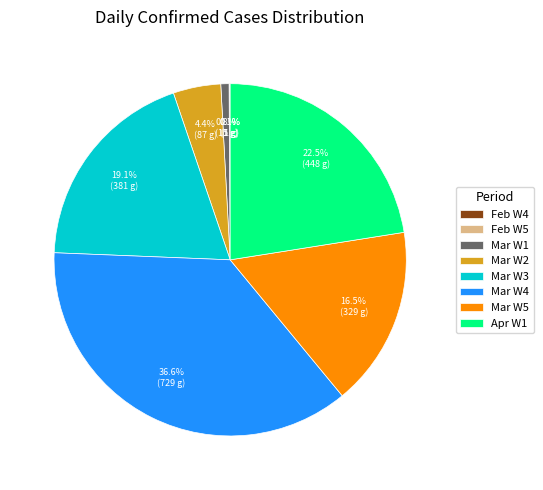

Is Mar W2 the majority of the pie?

No